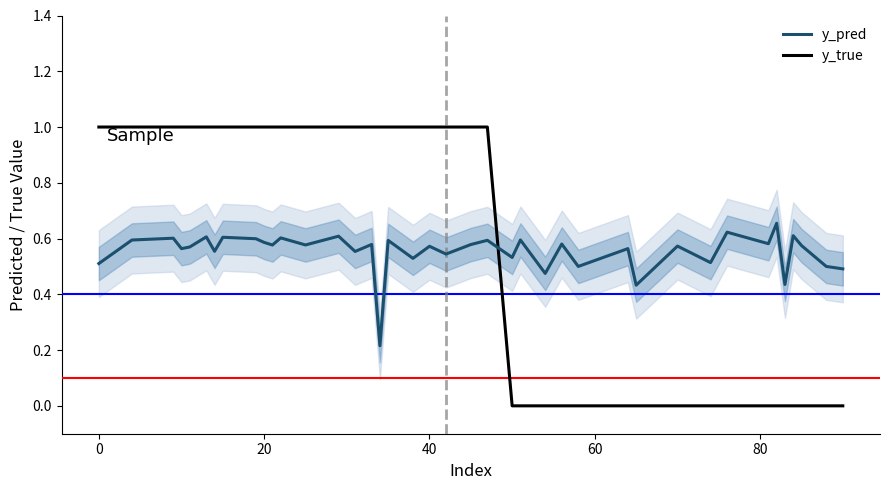

What is the highest value of the y_true series?

1.0